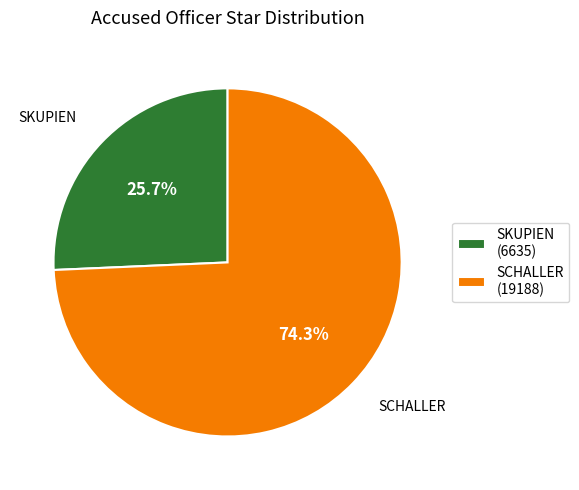

Approximately how many times larger is the value at SCHALLER compared to SKUPIEN?

2.9